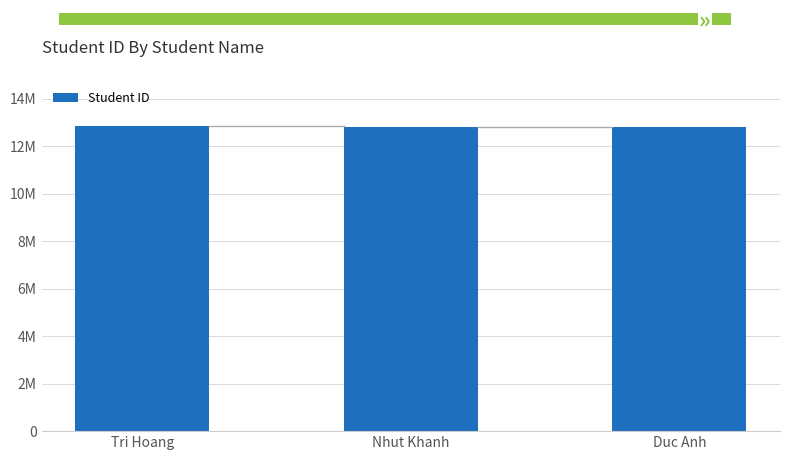

What is the label of the 2nd bar from the left?

Nhut Khanh